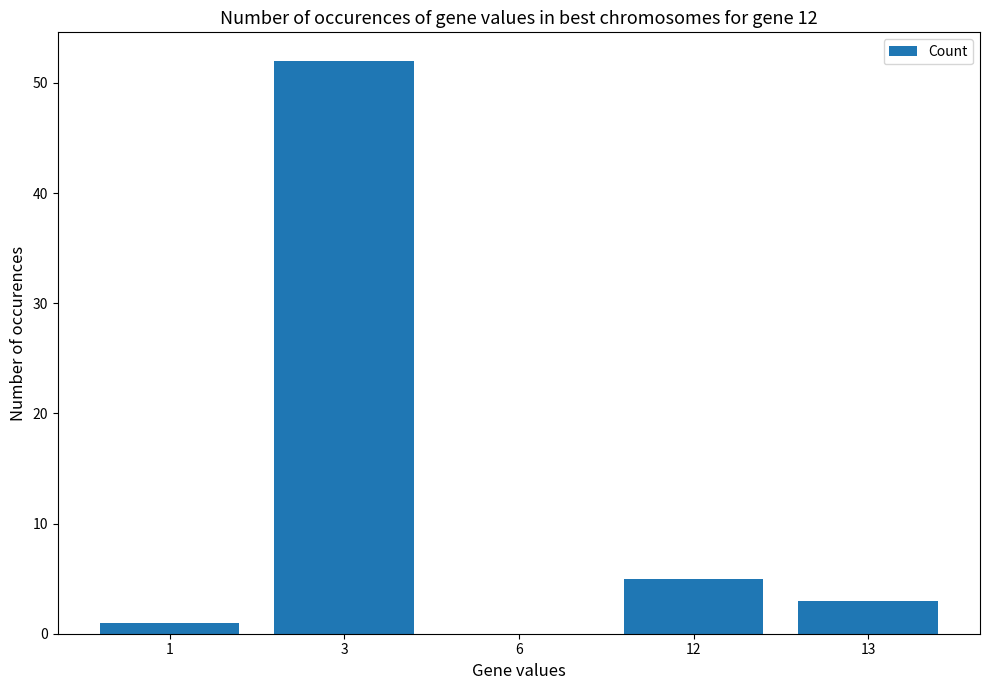

What value does the data have at 3, to the nearest 5?

50